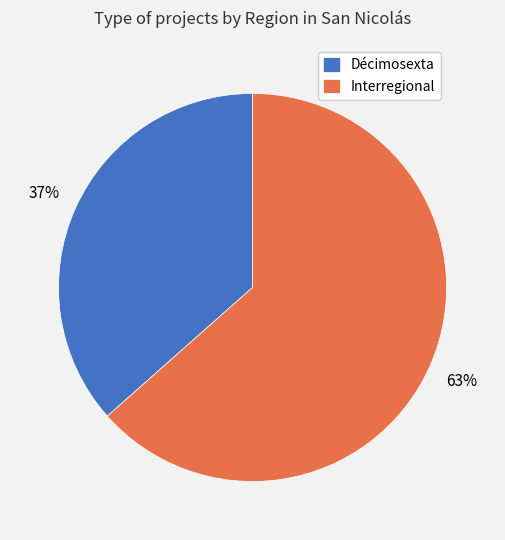

The Décimosexta slice represents 37% of the pie. True or false?

True